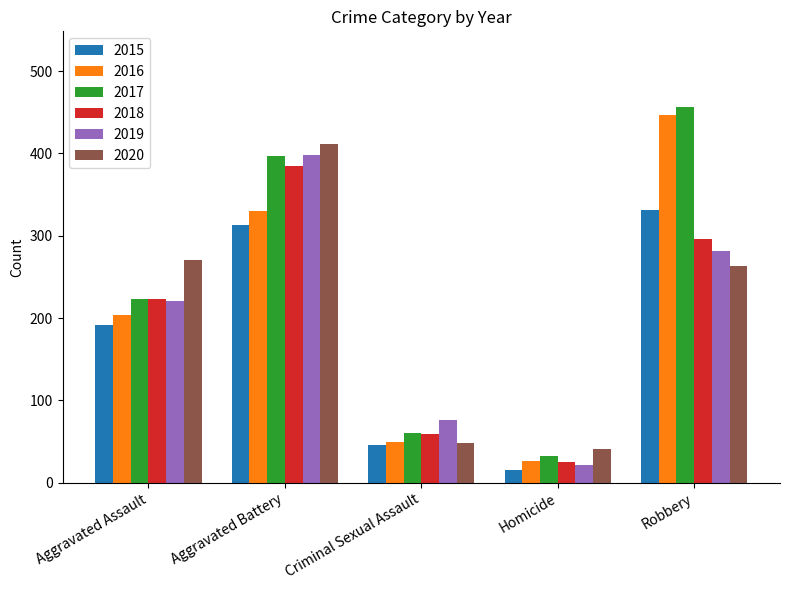

Rank the series at Robbery from highest to lowest value.

2017, 2016, 2015, 2018, 2019, 2020